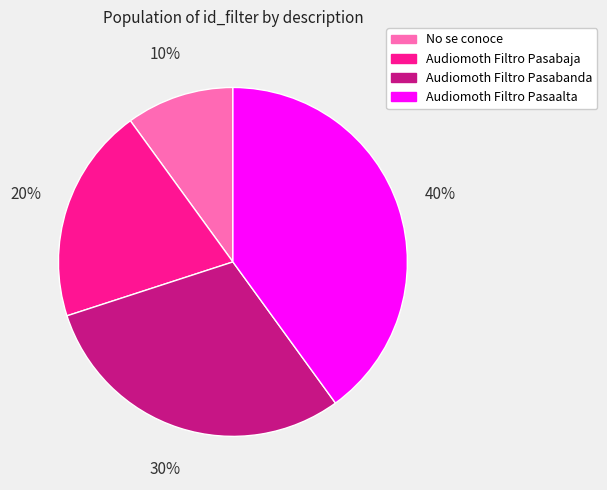

Between Audiomoth Filtro Pasaalta and No se conoce, which is larger?

Audiomoth Filtro Pasaalta